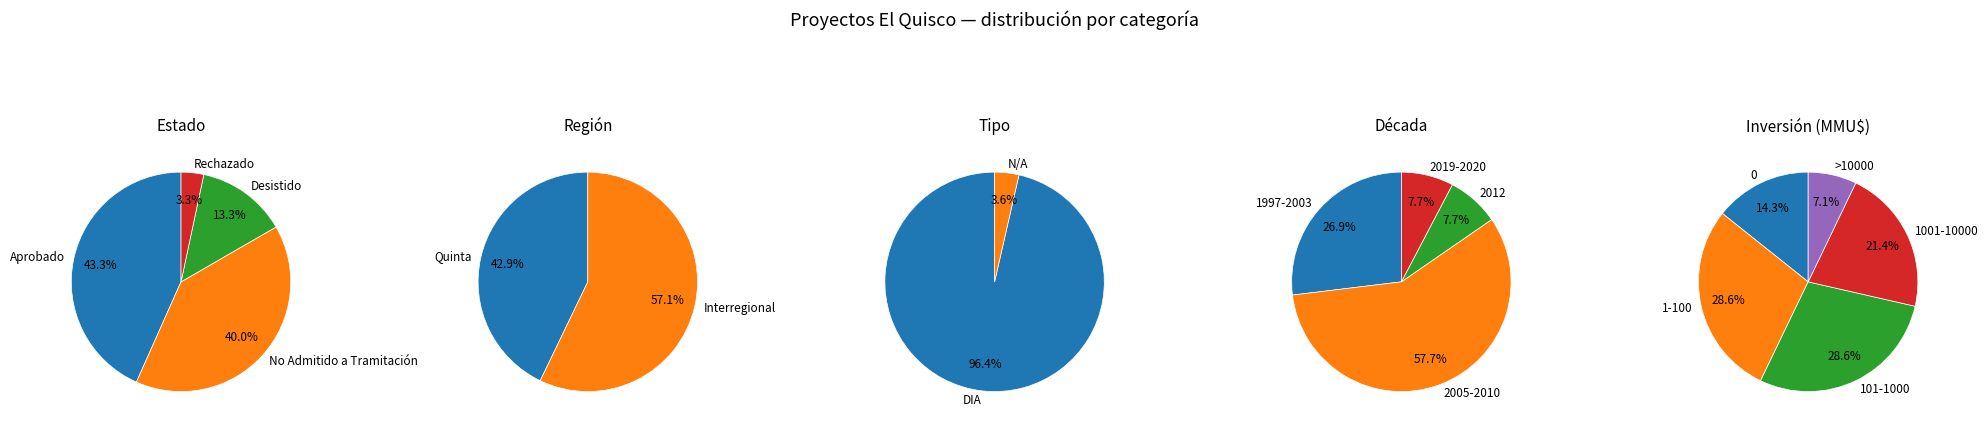

What percentage is the Rechazado slice, to the nearest percent?

3%